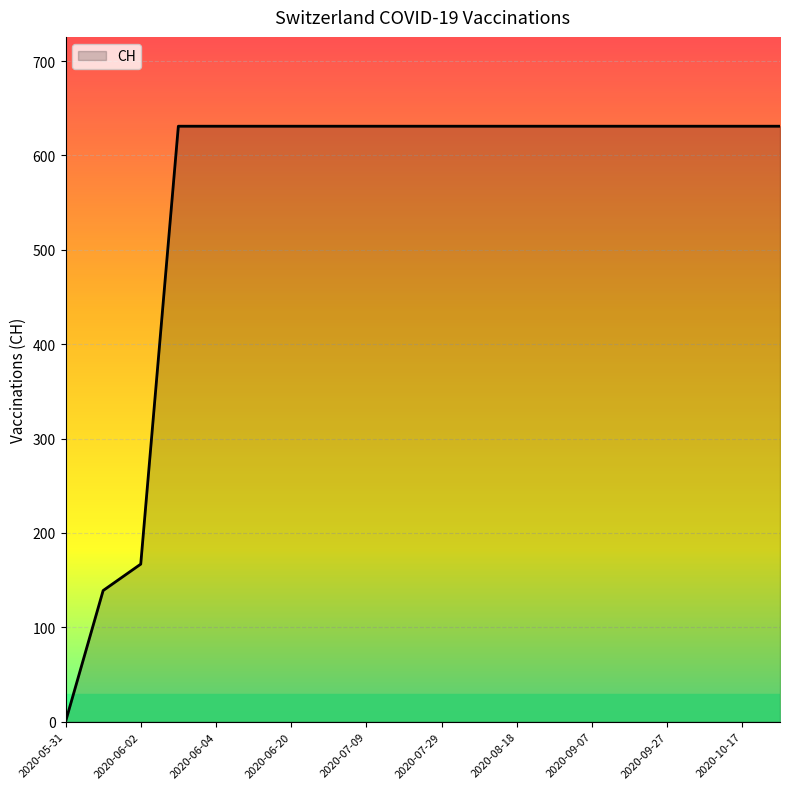

What is the maximum value shown in the chart?

631